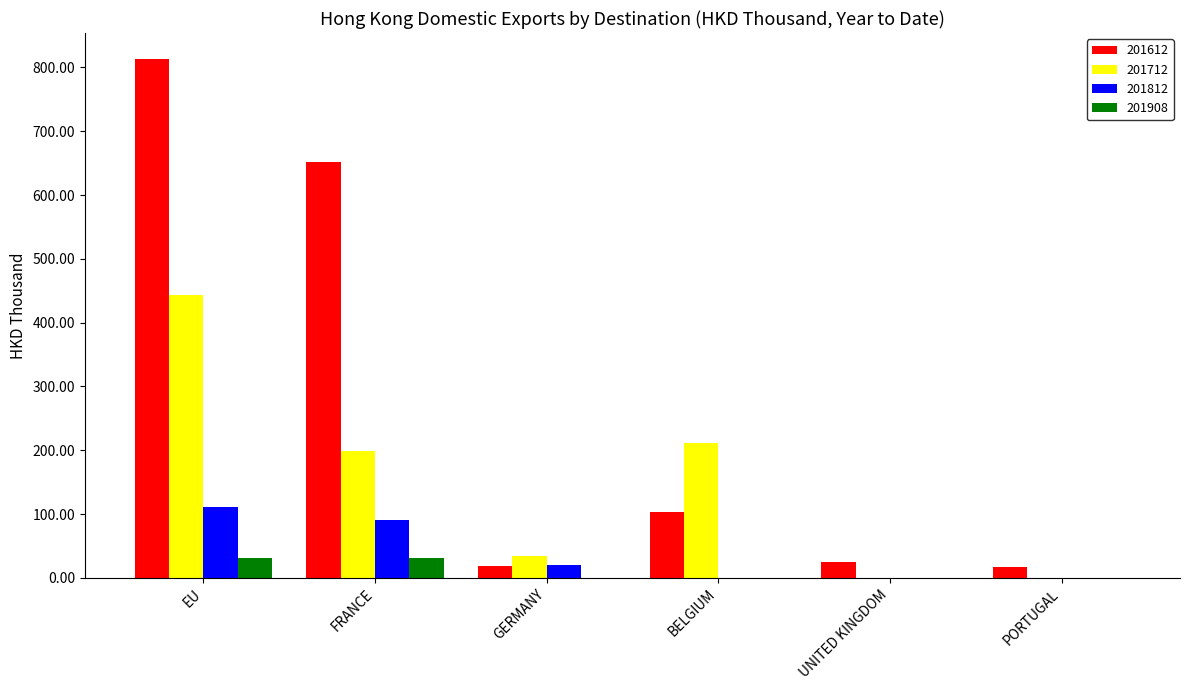

True or false: 201712 has a value of 198.1 at FRANCE.

True